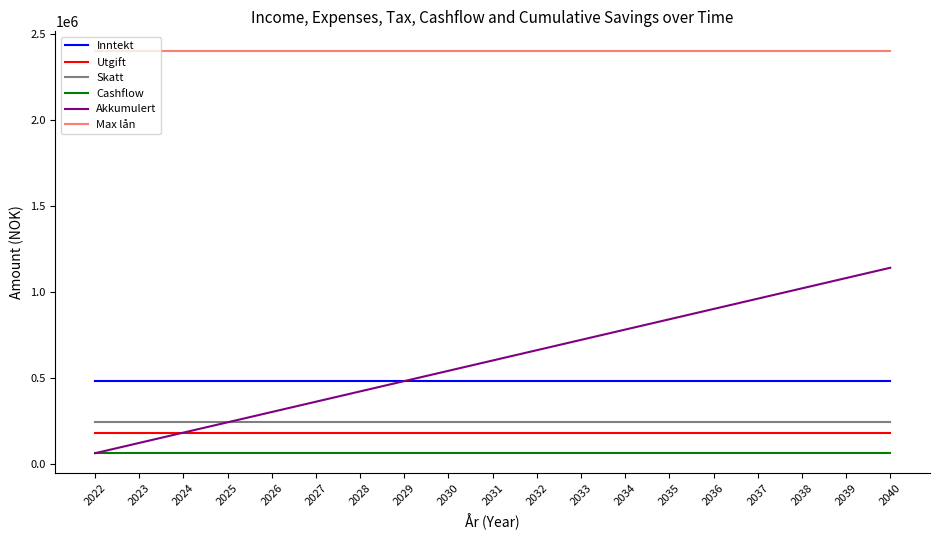

The value of Skatt at 2029 is 240000. True or false?

True